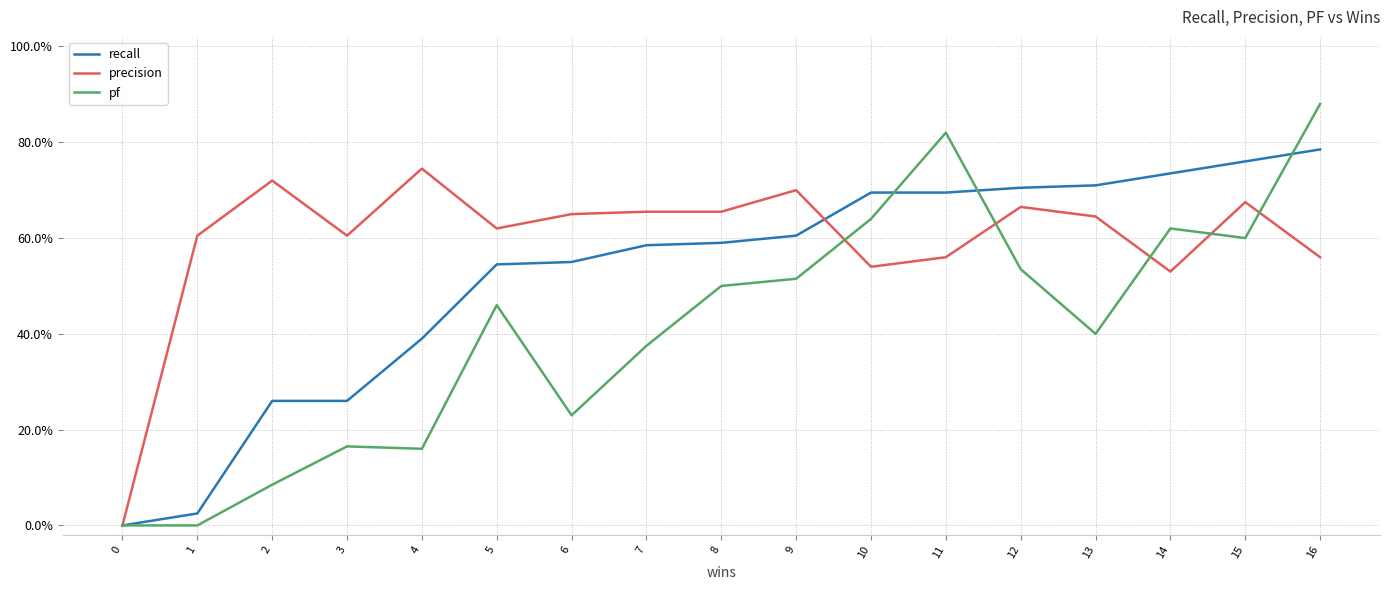

At which category is the sum across all series the highest?

16